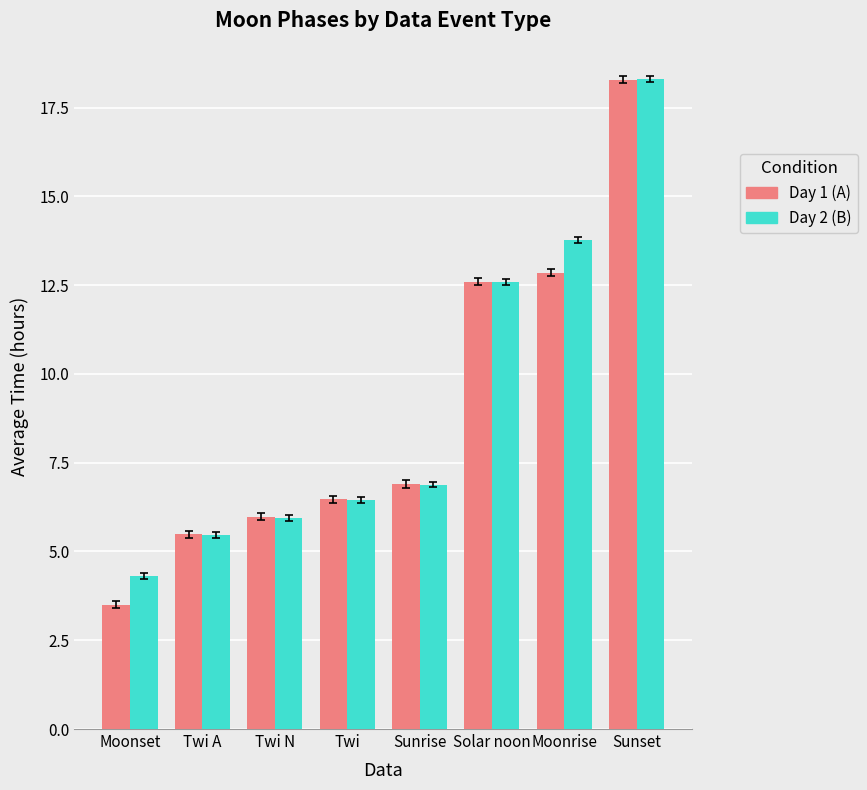

What is the difference between the highest and lowest values at Moonrise?

0.9